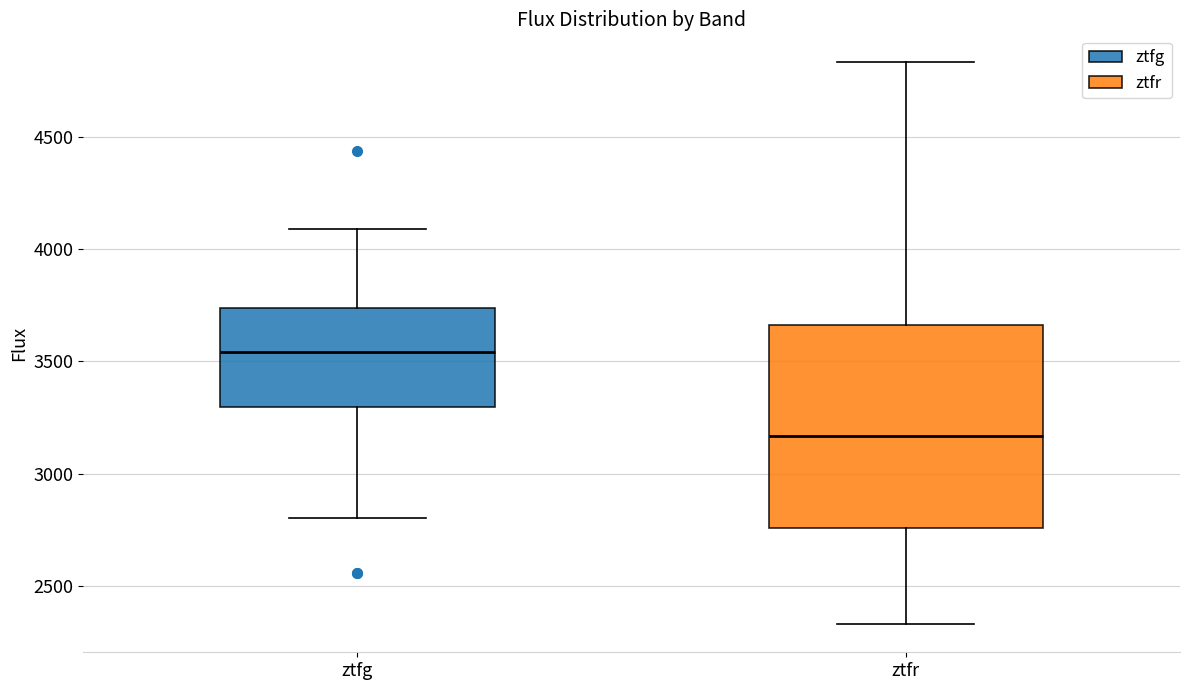

Which box's median line is the lowest?

ztfr